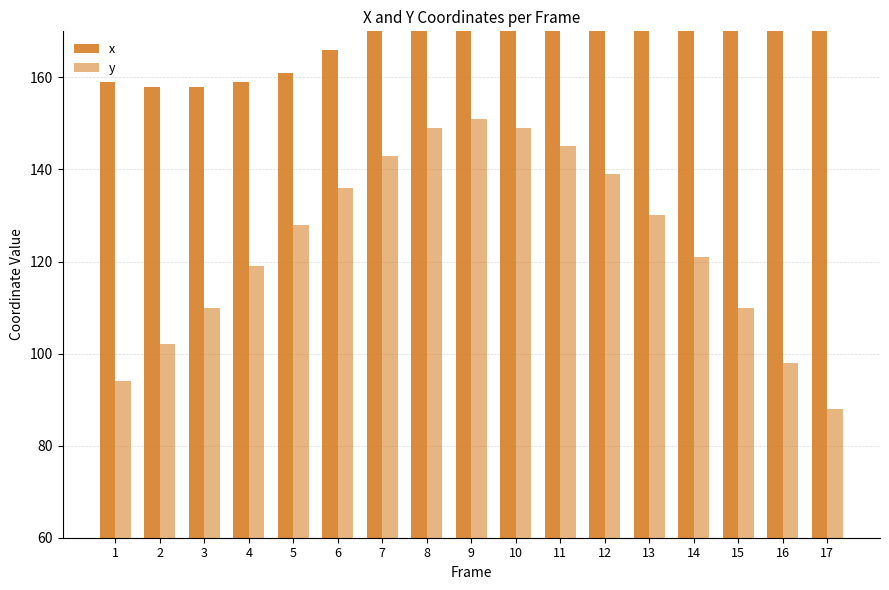

What is the difference between the maximum and minimum values in the y series?

63